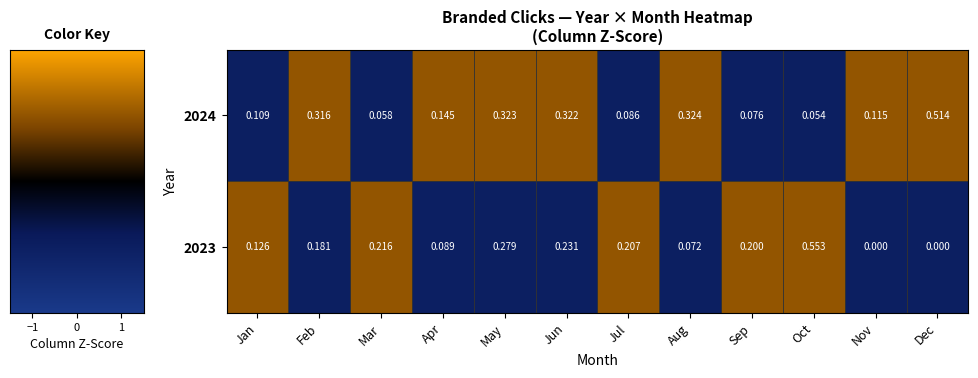

Count the number of data series in this chart.

2